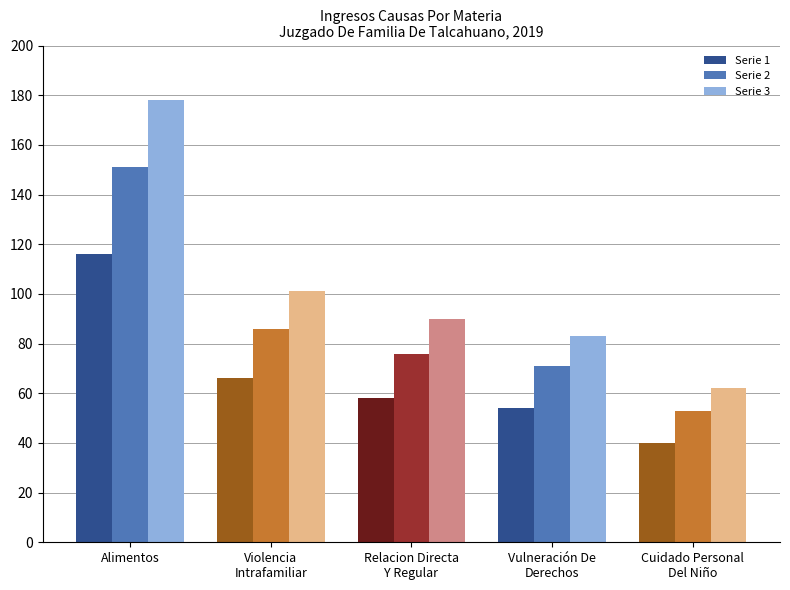

How many bars are there in each group?

3